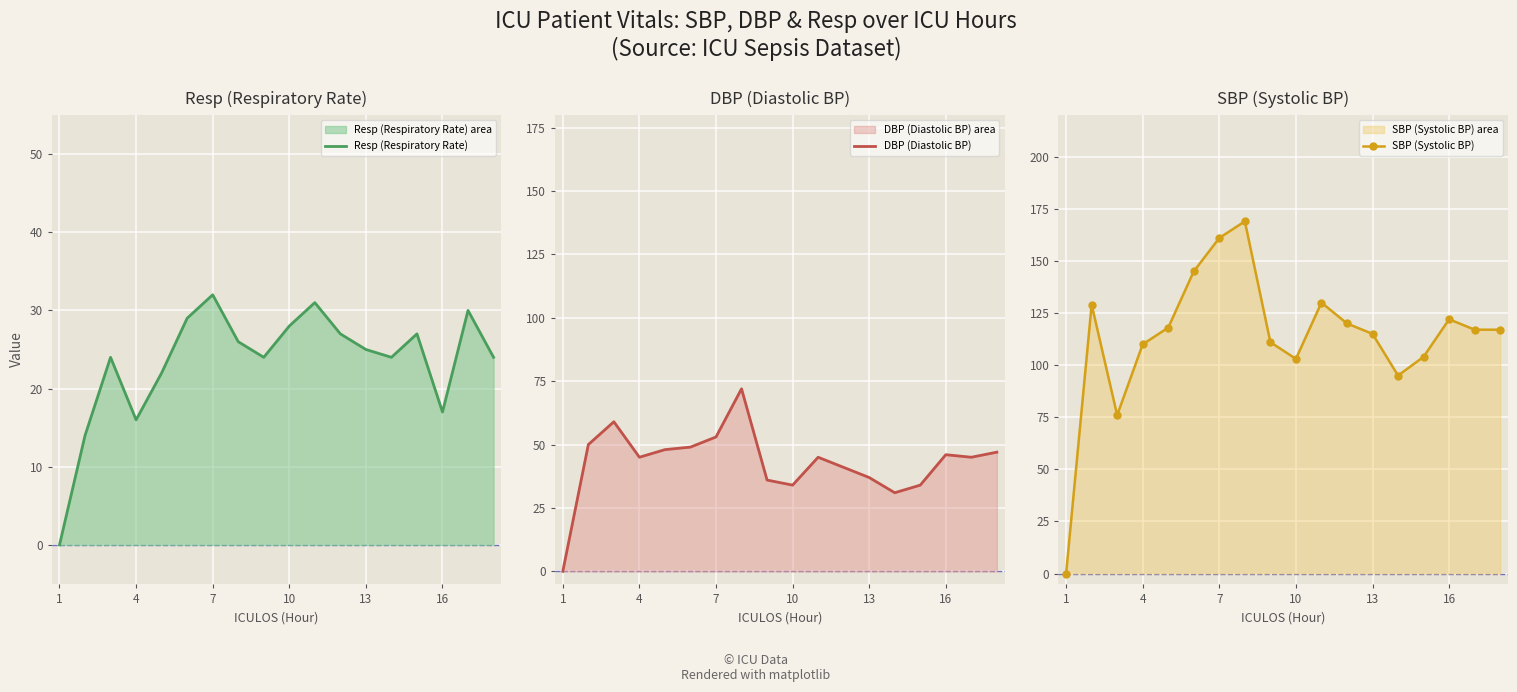

At 7, list the series in order from largest to smallest.

SBP (Systolic BP), DBP (Diastolic BP), Resp (Respiratory Rate)